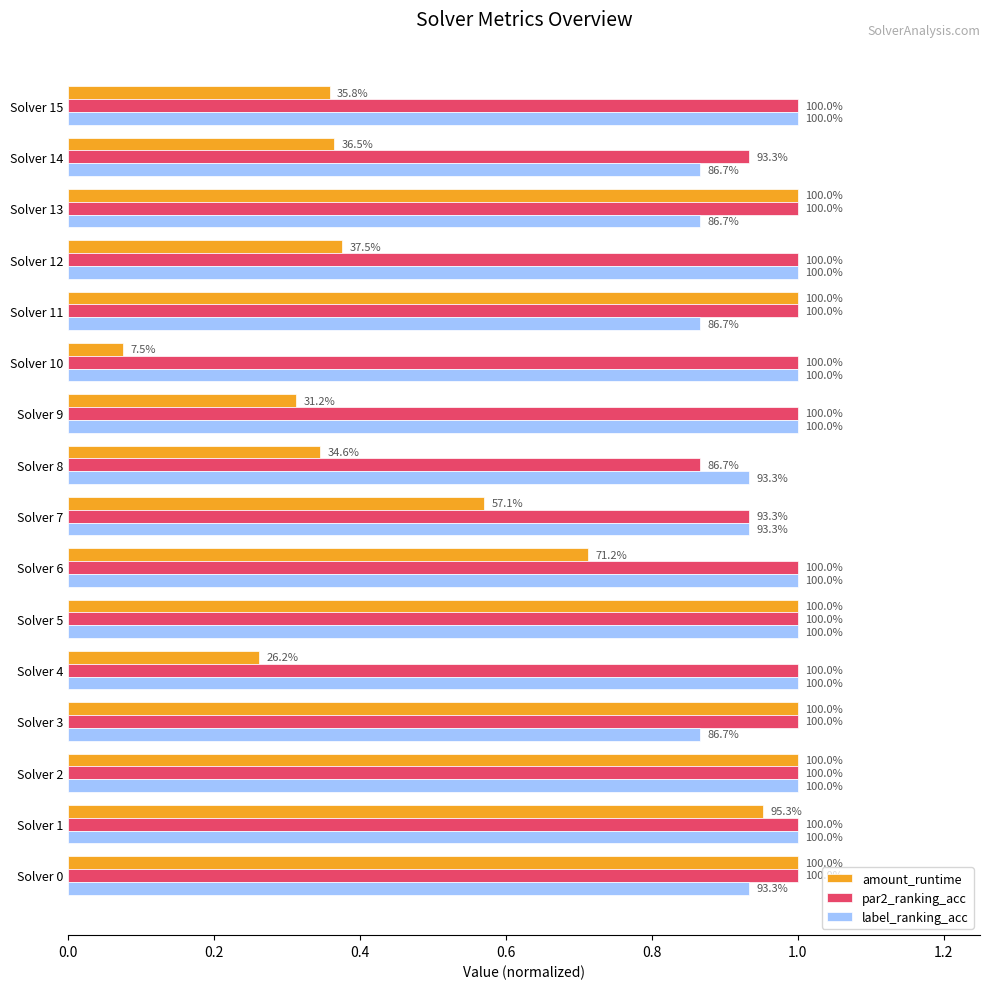

Which series has the largest range (max minus min)?

amount_runtime